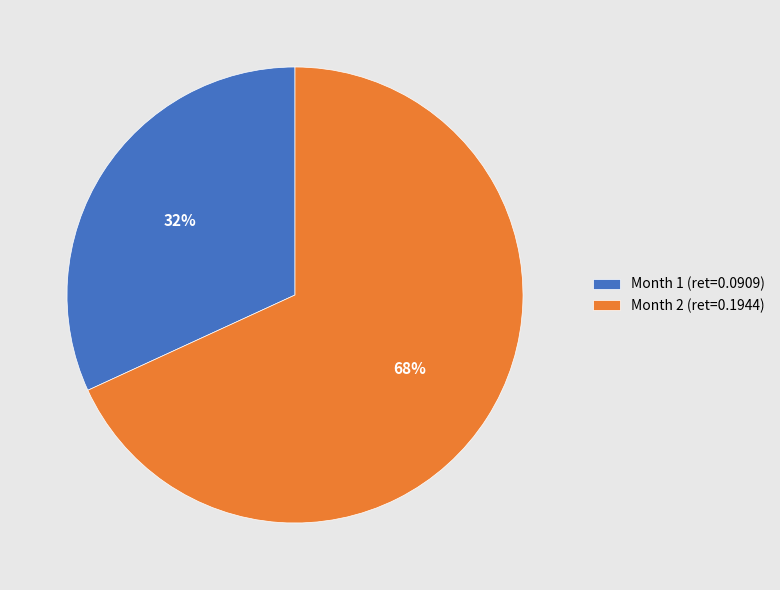

To the nearest percent, what is the difference between the largest and smallest slice percentages?

36%